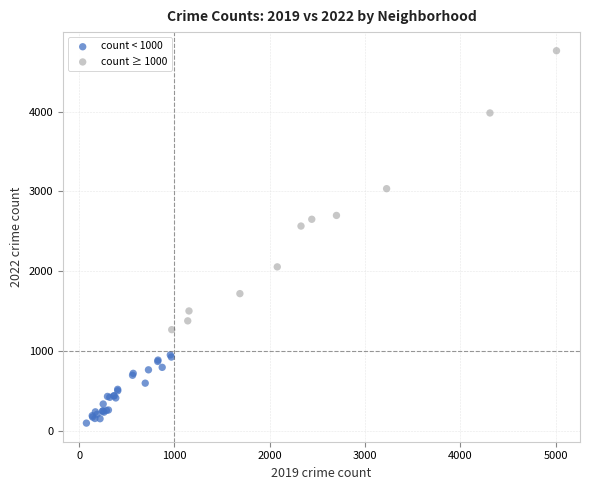

Which series reaches the maximum Y coordinate?

count ≥ 1000